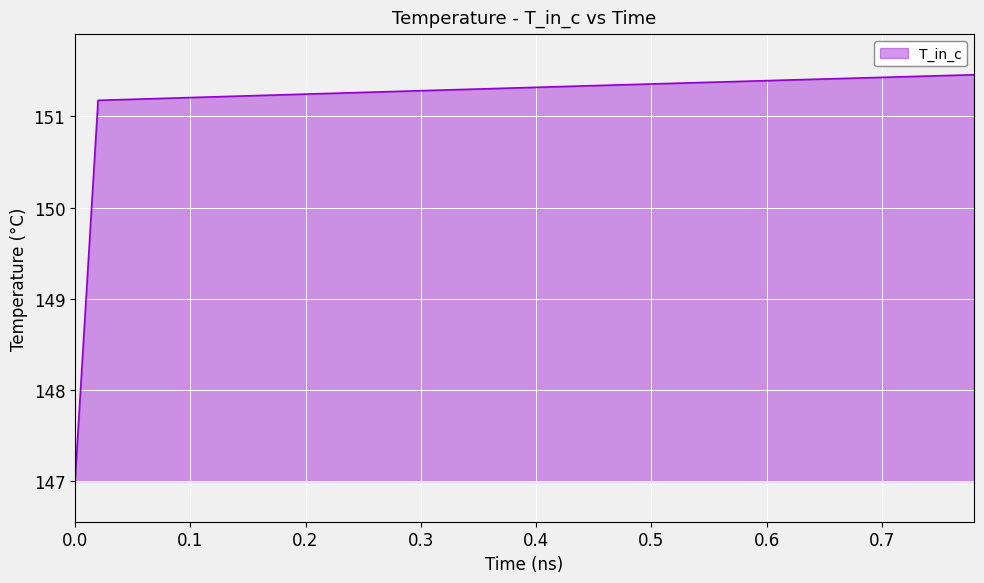

What is the difference between the maximum and minimum values?

4.5